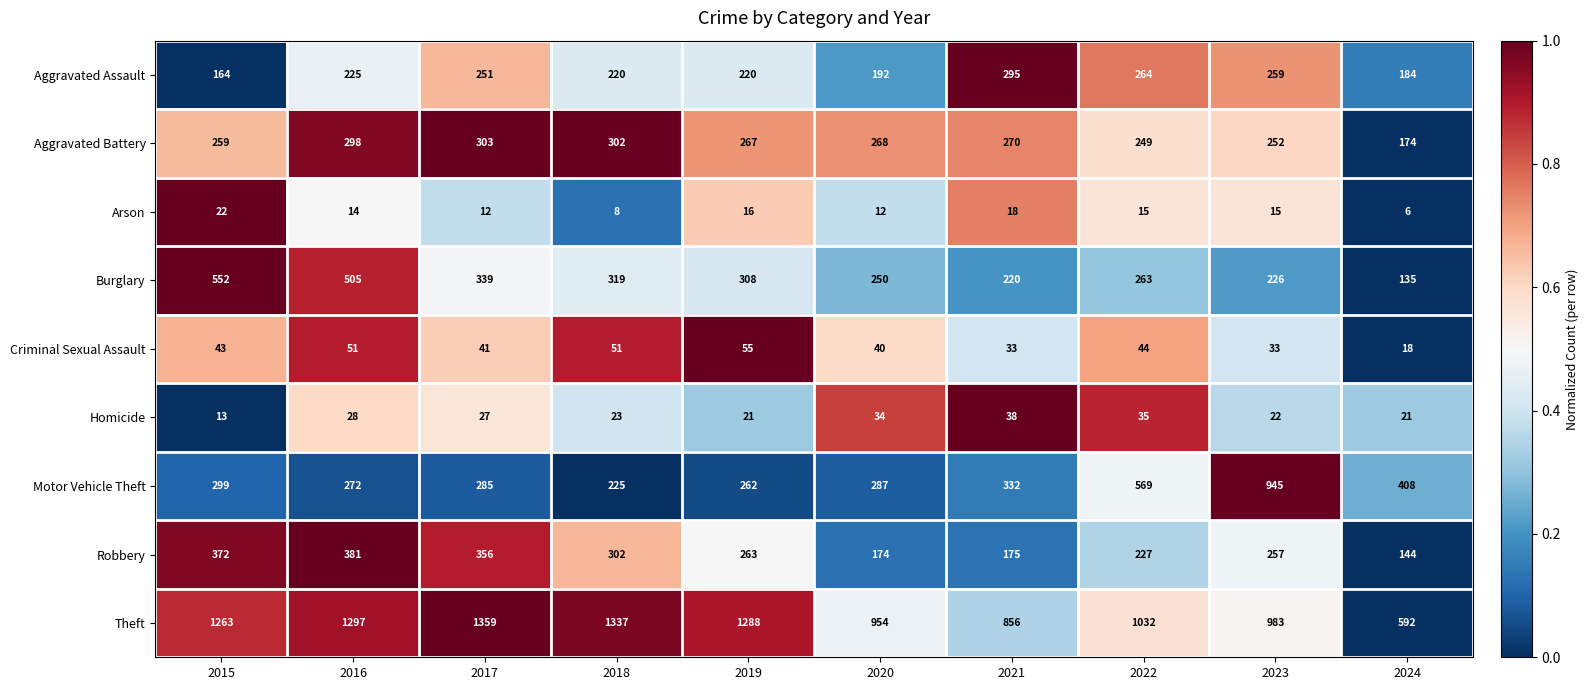

What is the minimum value for Aggravated Battery?

174